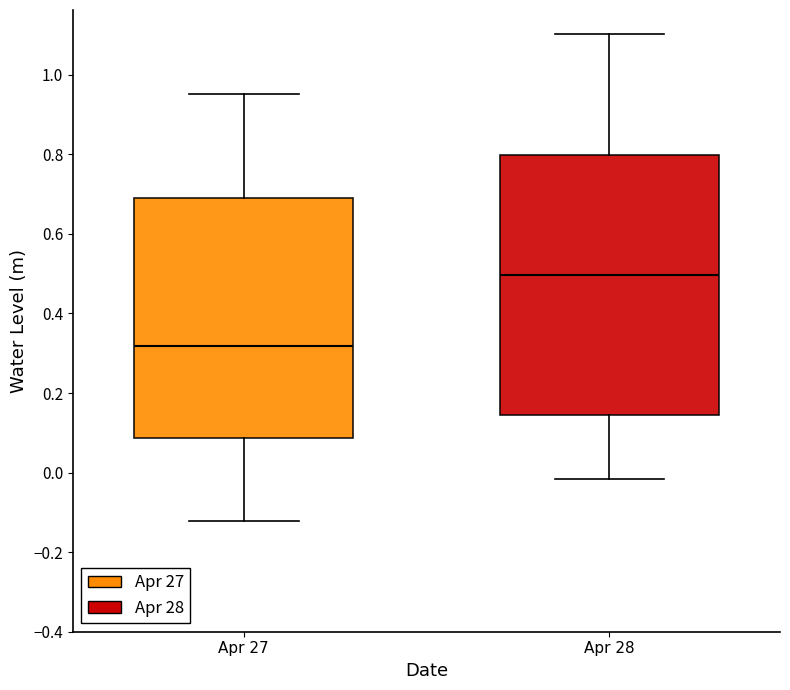

Reading left to right, read every box against the y-axis: the position of its median line, the range the box covers, and the ends of its whiskers. The values are not printed on the chart, so give them approximately, as read against the axis.

Apr 27: median 0.32, box 0.08 to 0.70, whiskers -0.12 to 0.96
Apr 28: median 0.50, box 0.14 to 0.80, whiskers -0.02 to 1.10